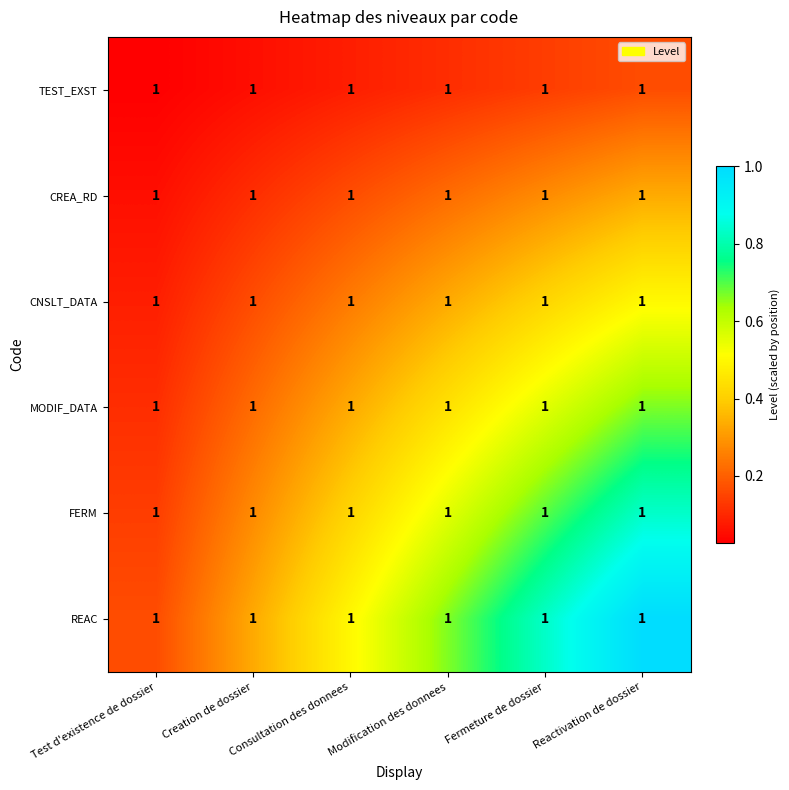

True or false: REAC has a value of 1.0 at Reactivation de dossier.

True